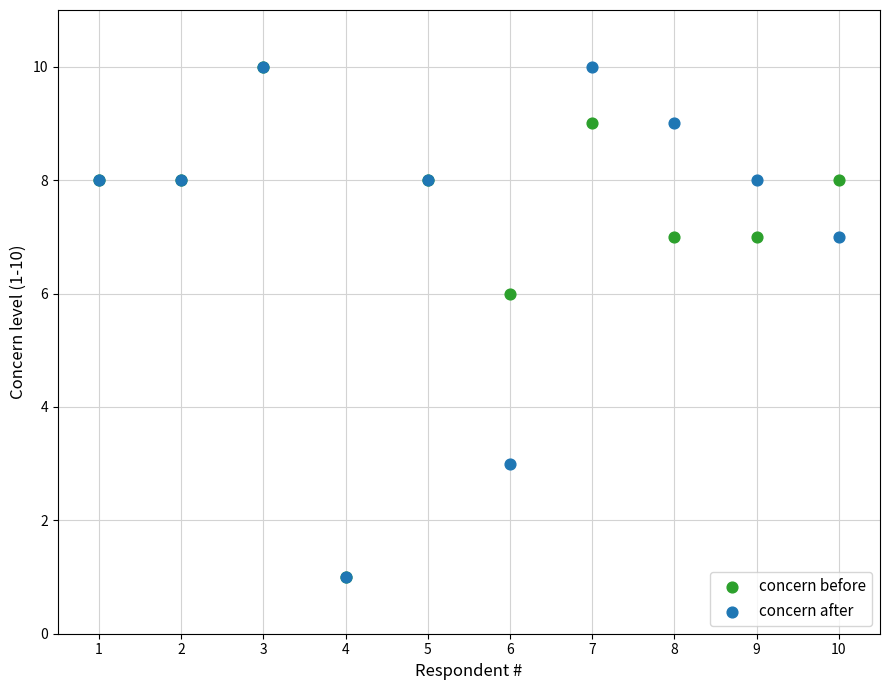

In the concern after series, what Y value is closest to 5?

3